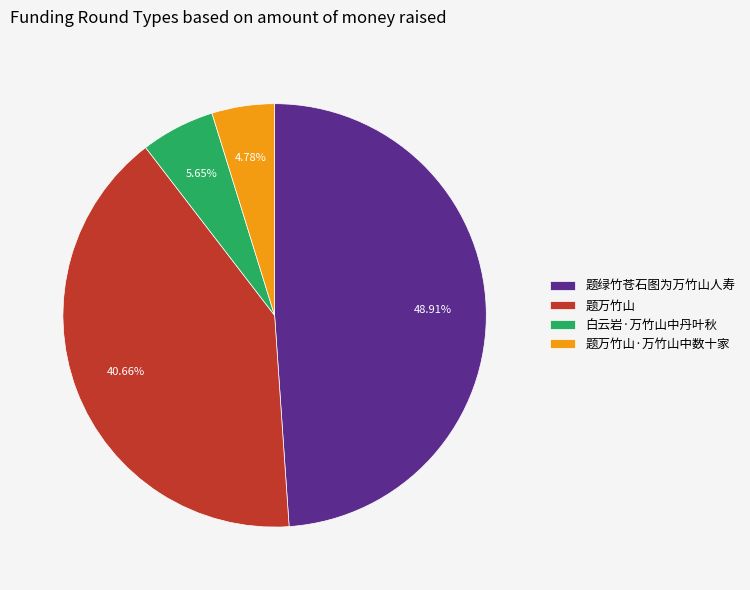

True or false: 题万竹山·万竹山中数十家 accounts for 5% of the total.

True